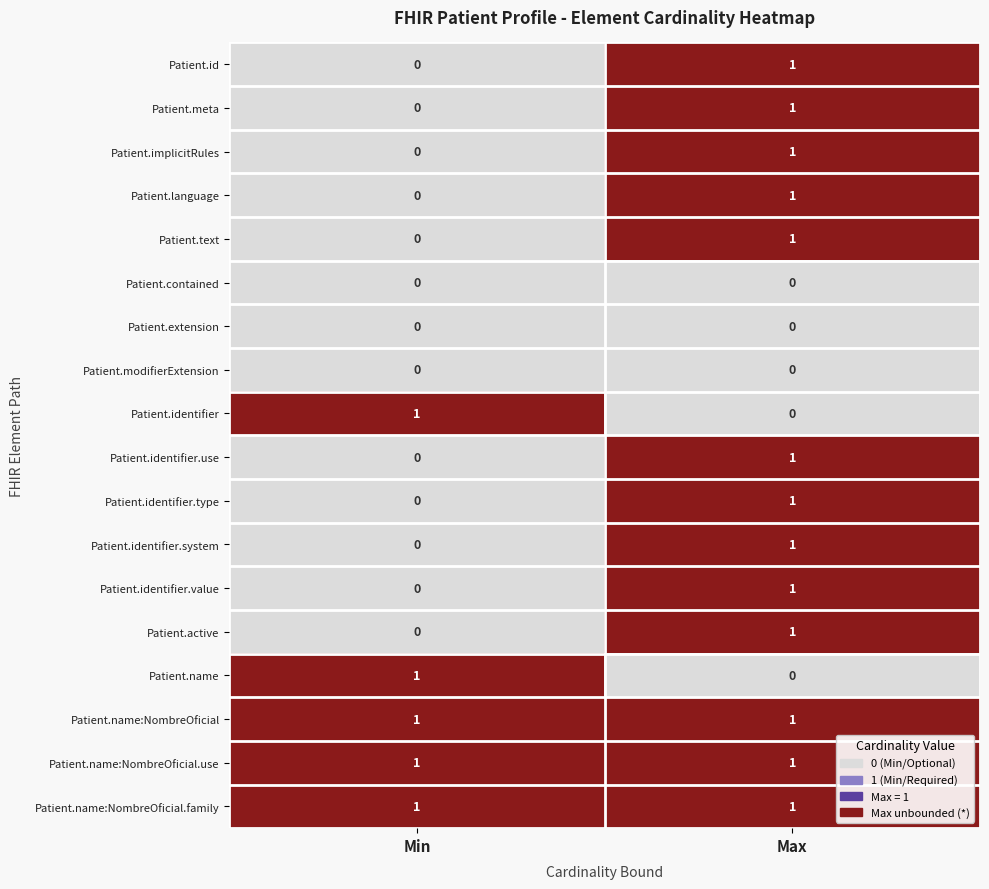

Is it true that Patient.name:NombreOficial.use equals 1 at Min?

True